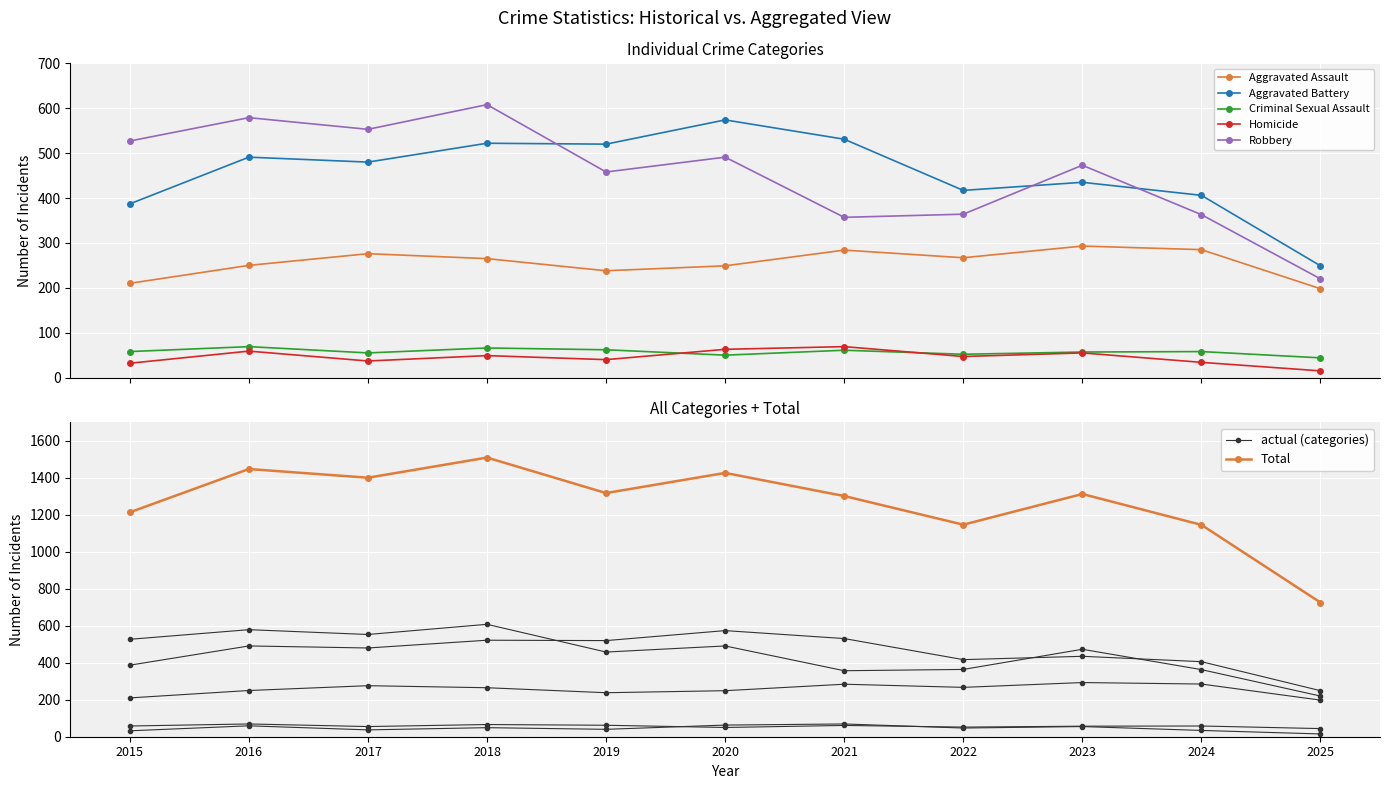

True or false: Aggravated Assault has more than 1 interior local peaks.

True